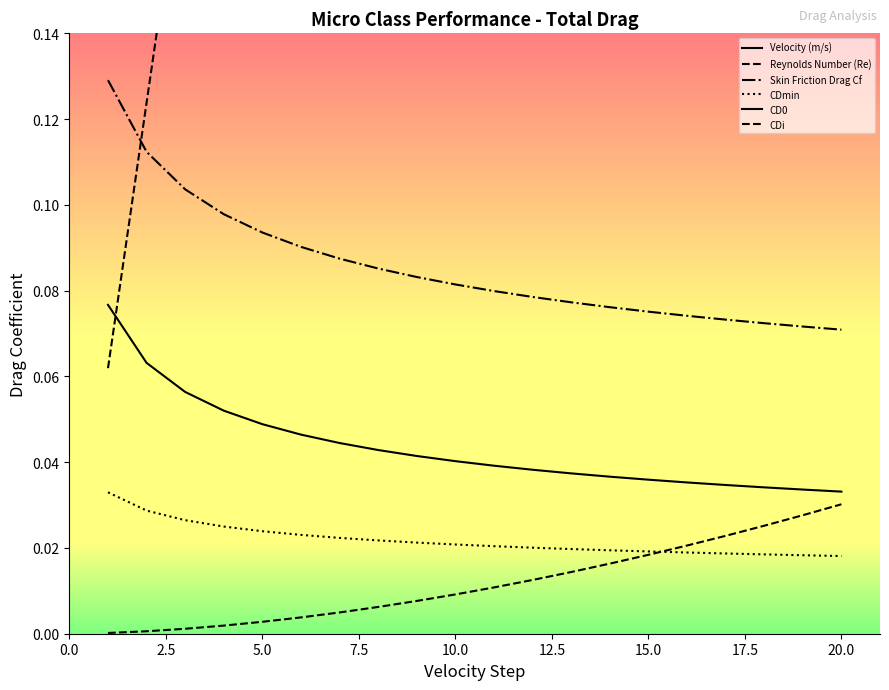

True or false: Skin Friction Drag Cf has more than 0 points higher than both neighbors.

False